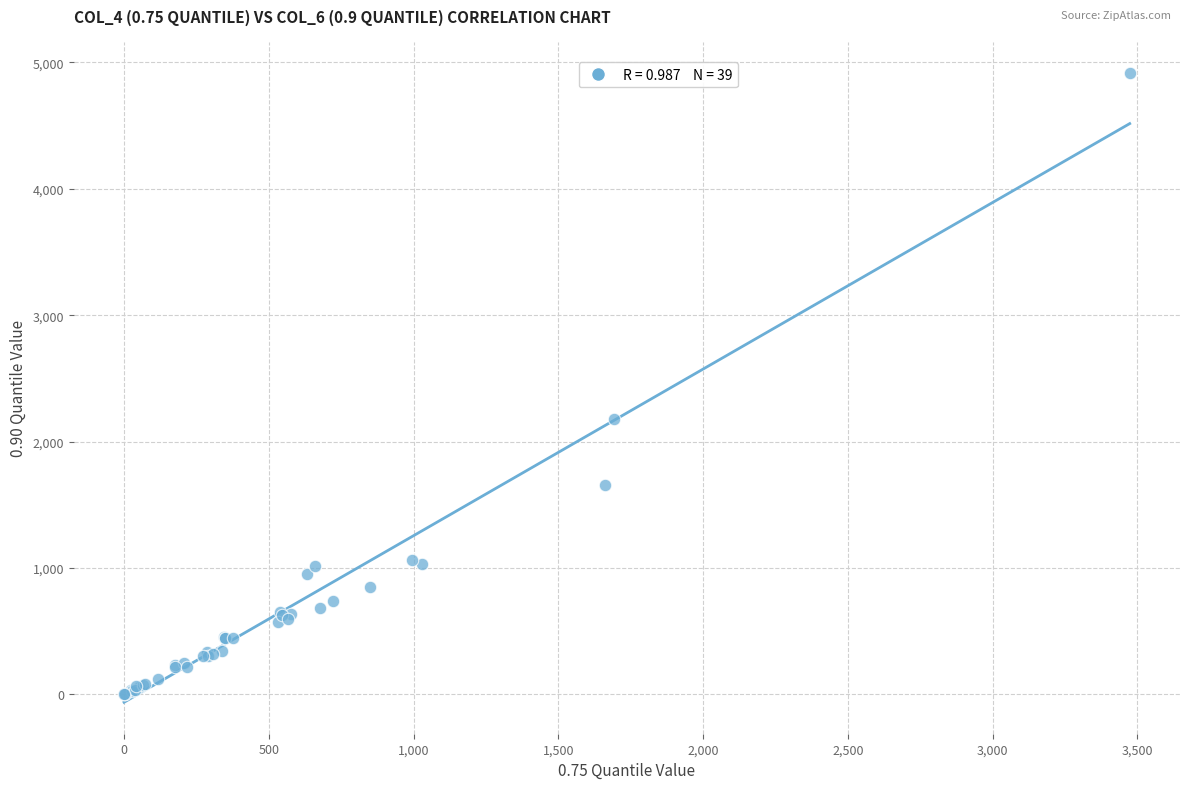

What Y value in the scatter plot is closest to 2458?

2180